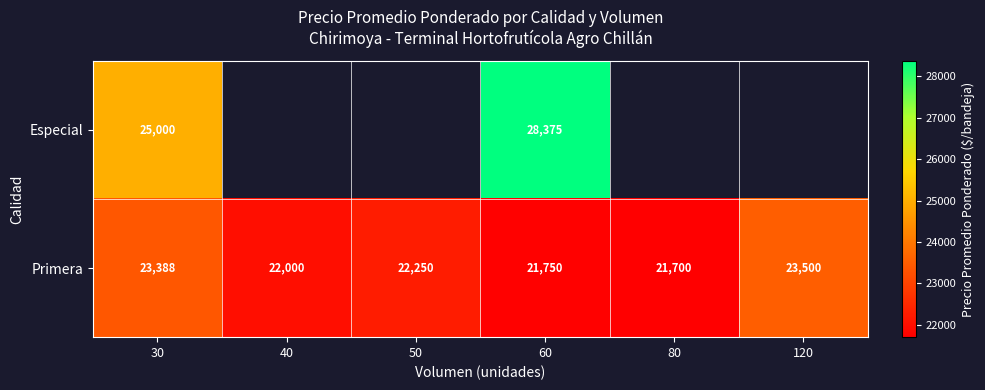

What is the minimum value for Primera?

21700